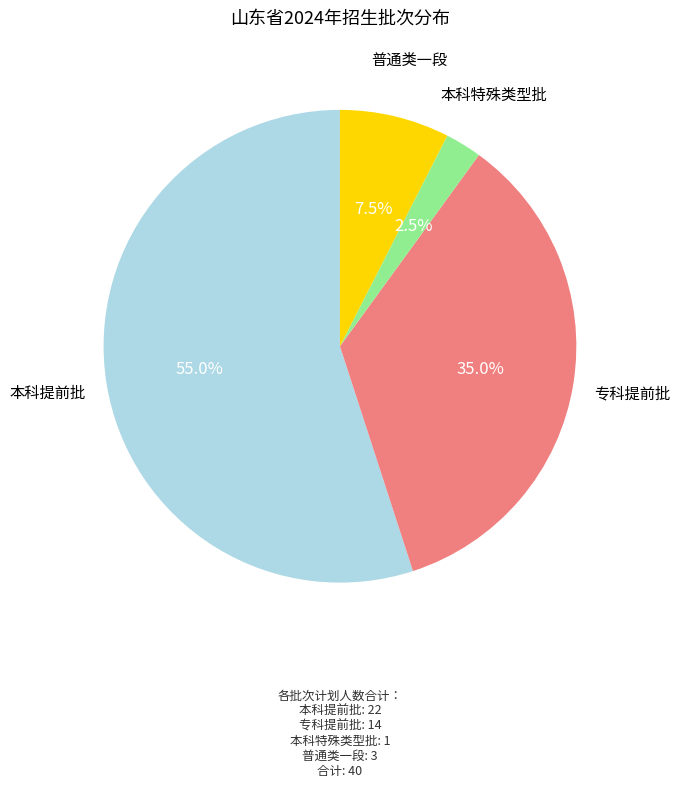

How many slices are in this pie chart?

4